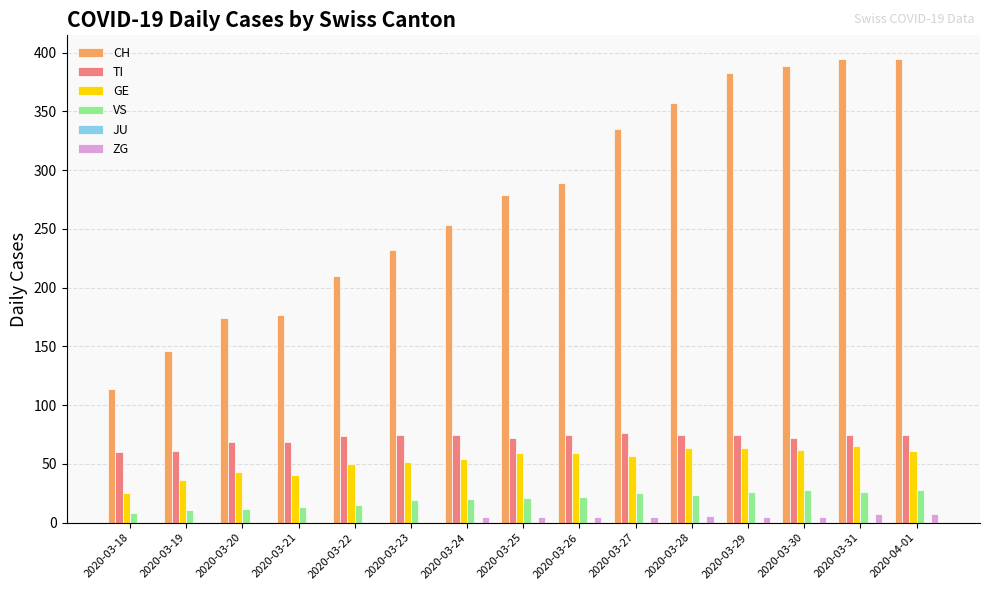

How many distinct data groups are displayed?

5